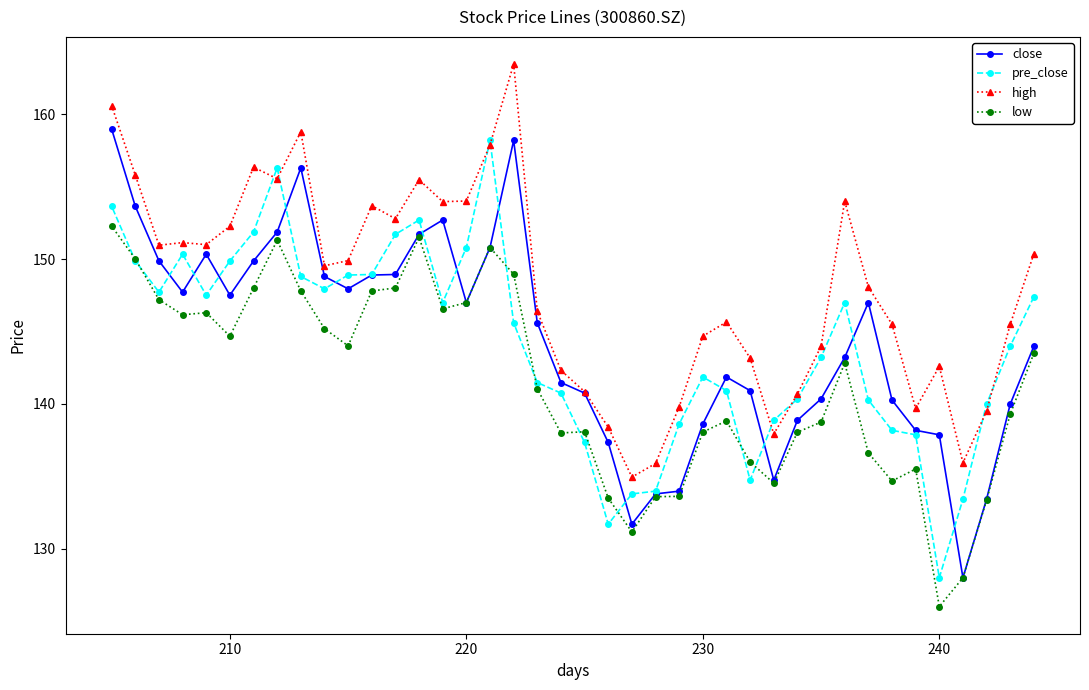

At how many categories does at least one series exceed 158?

4